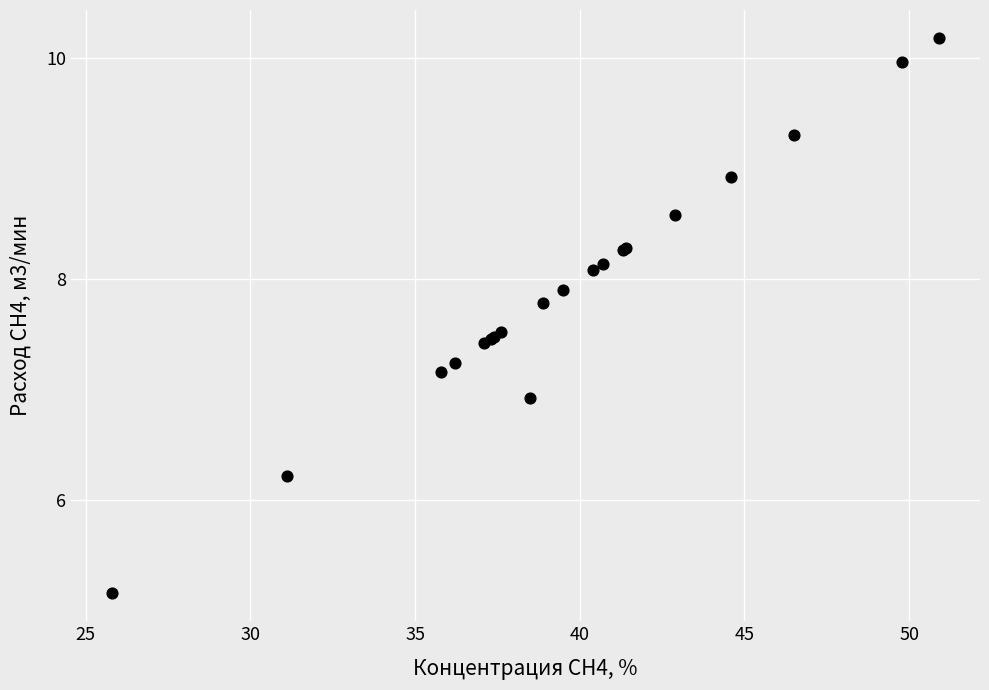

What Y value in the scatter plot is closest to 7?

6.9